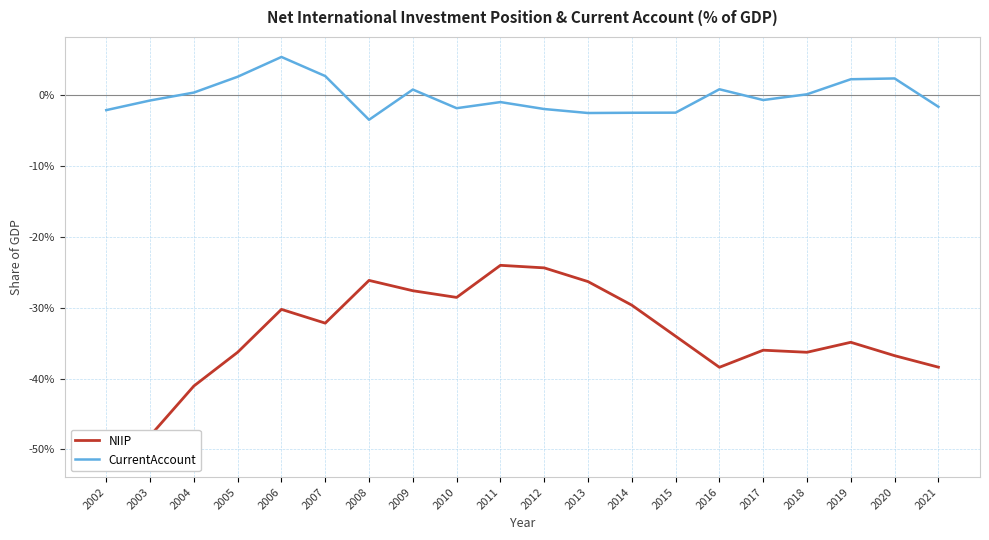

At which category does NIIP reach its first local valley?

2007